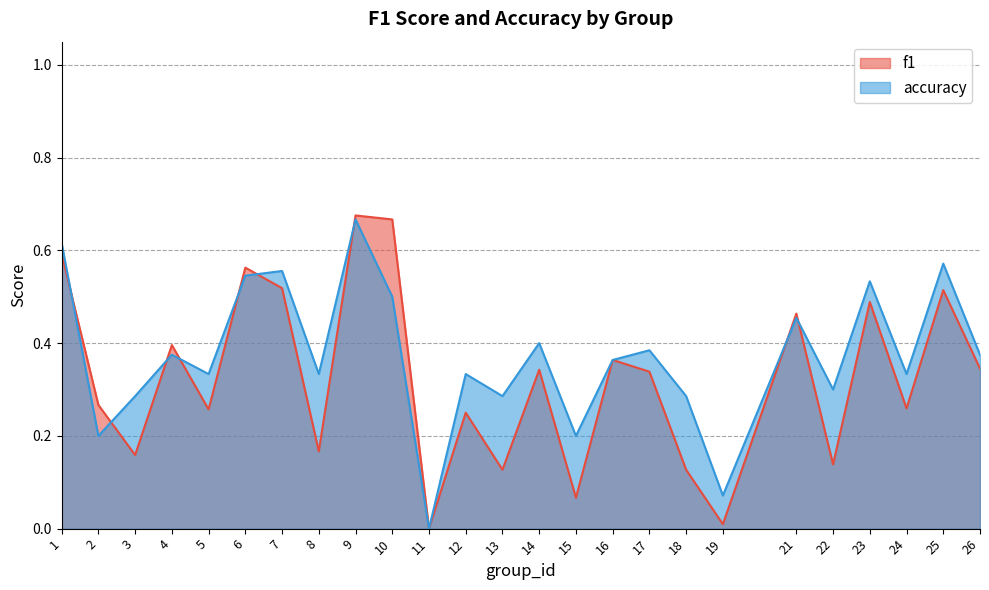

At which label does accuracy reach its minimum?

11